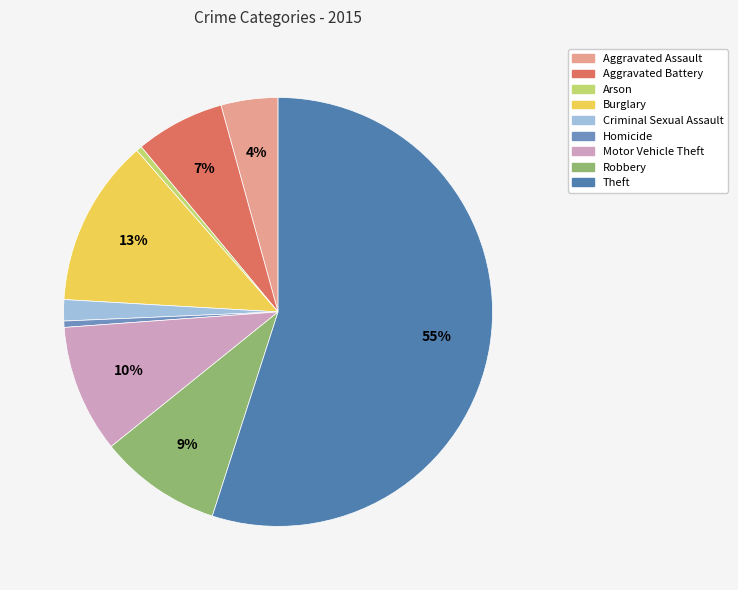

How many segments does this pie chart have?

9